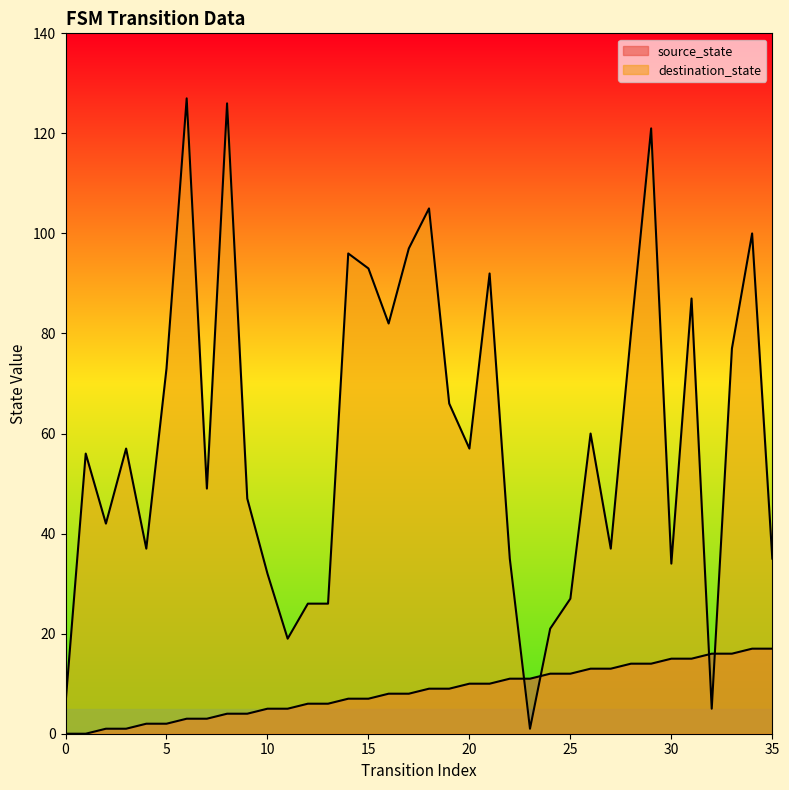

What is the difference between the highest and lowest values at 10?

27